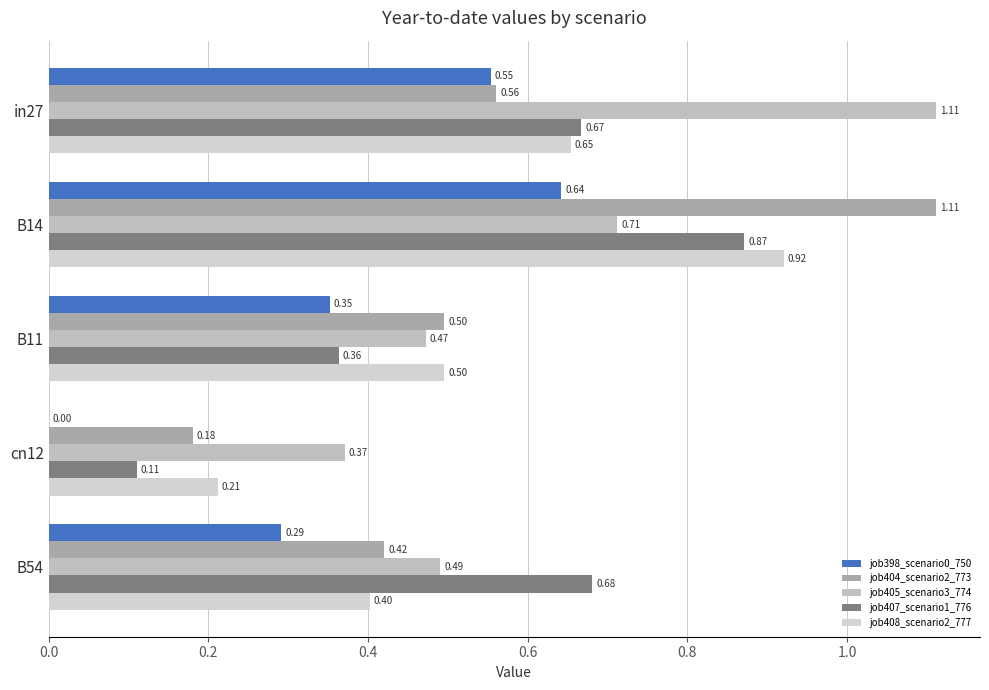

At which category is the sum across all series the highest?

B14